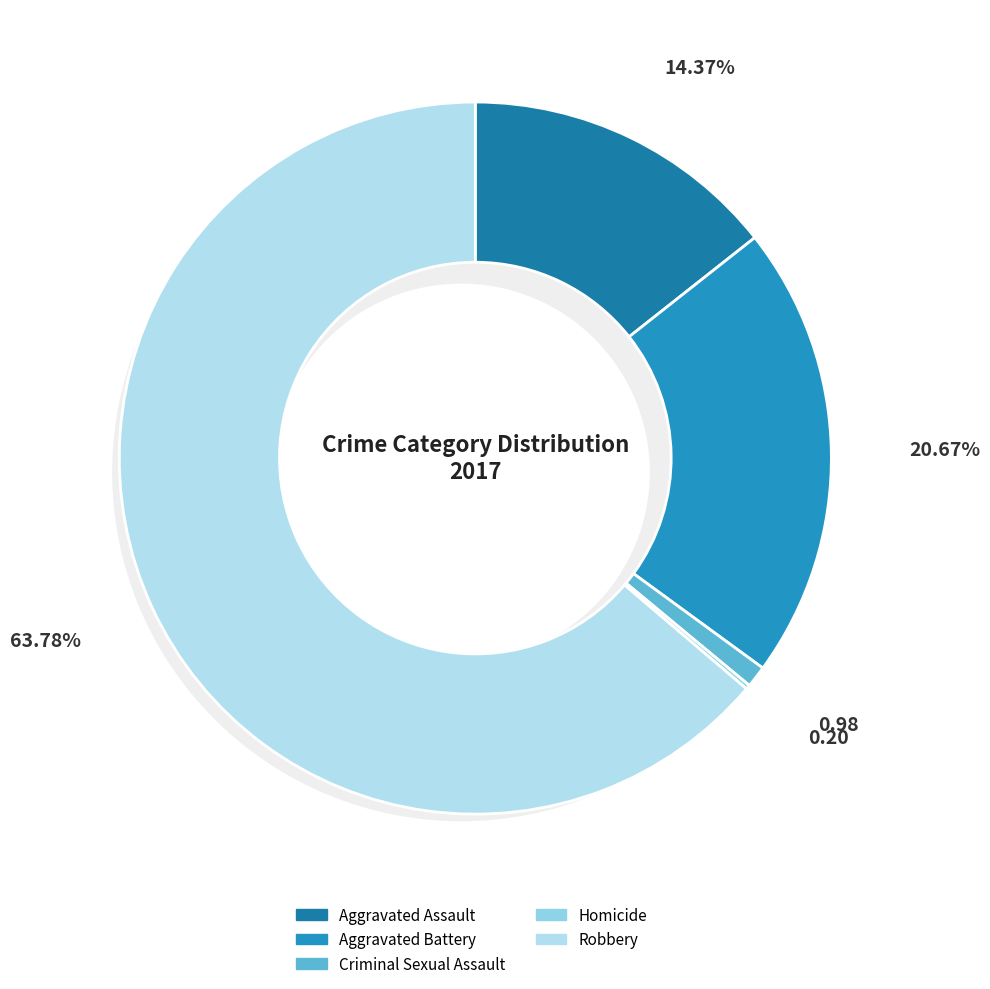

What is the smallest slice in the pie chart?

Homicide